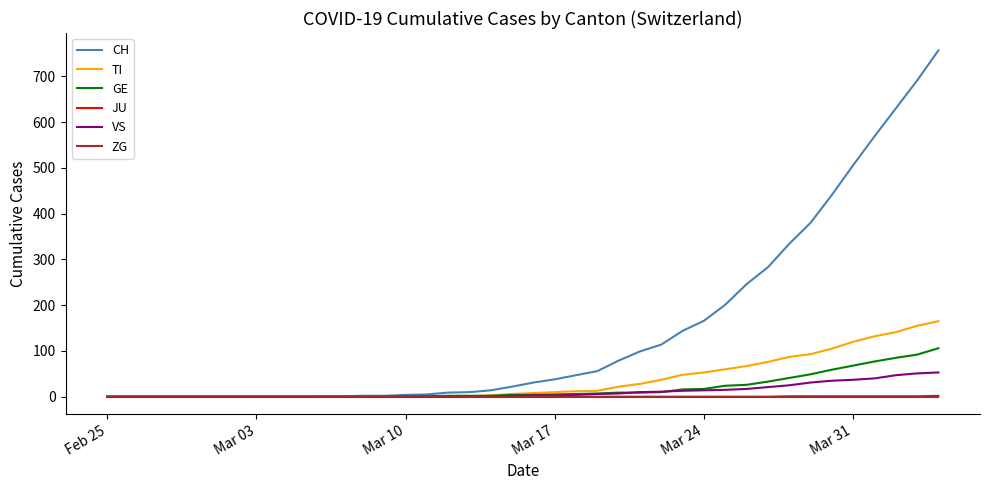

Which series has the widest spread of values?

CH